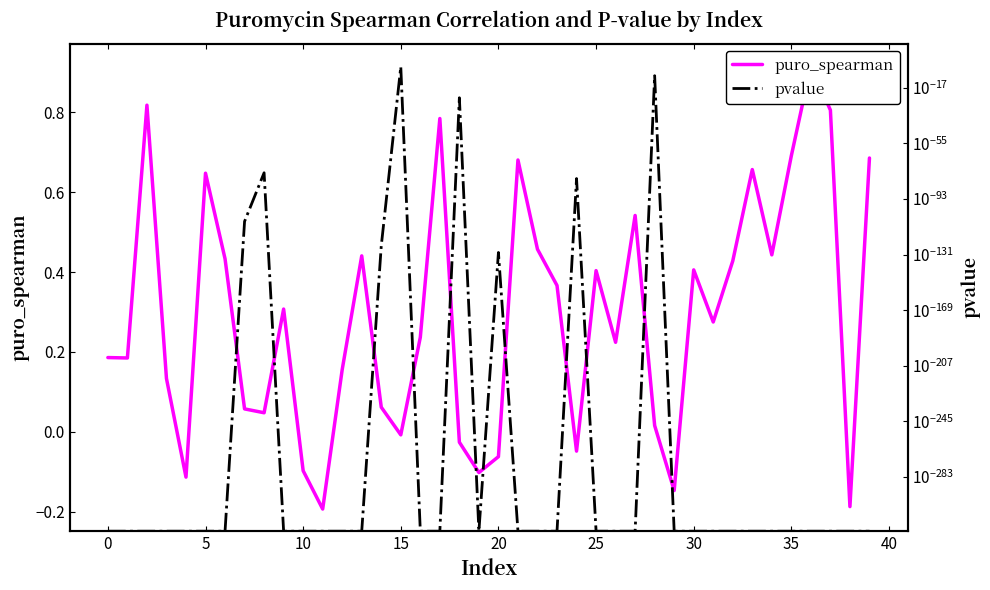

The pvalue series shows 0.0 at 36. True or false?

True